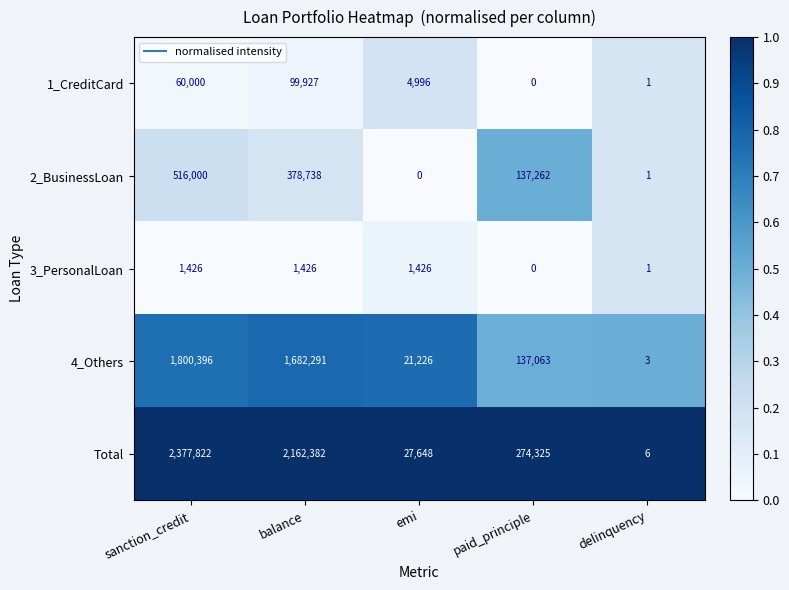

Which series has the largest total across all categories?

Total